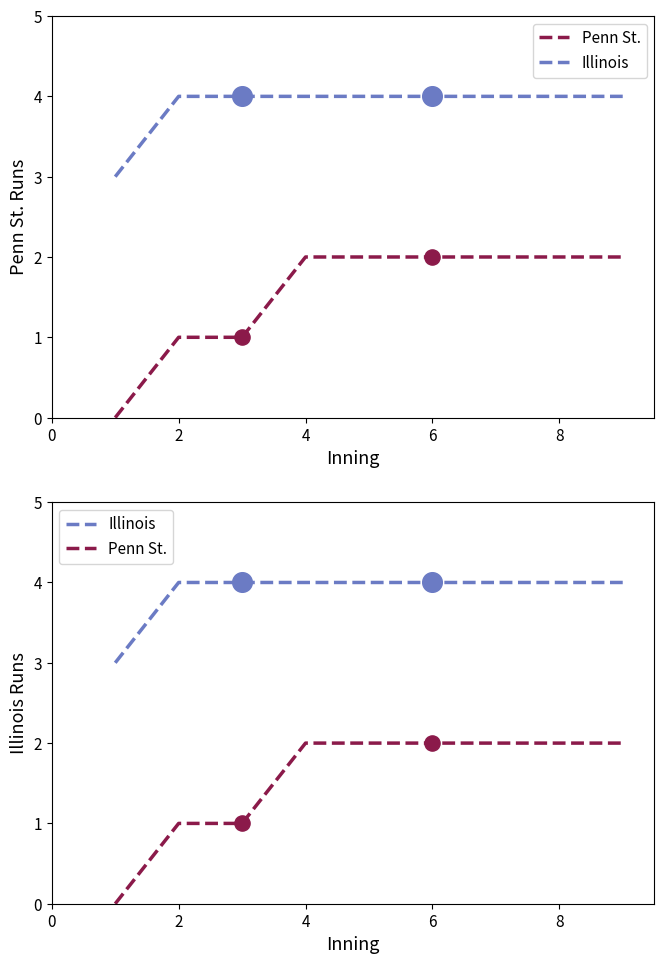

Is the value of Penn St. at 4 greater than the value of Illinois at 2?

No